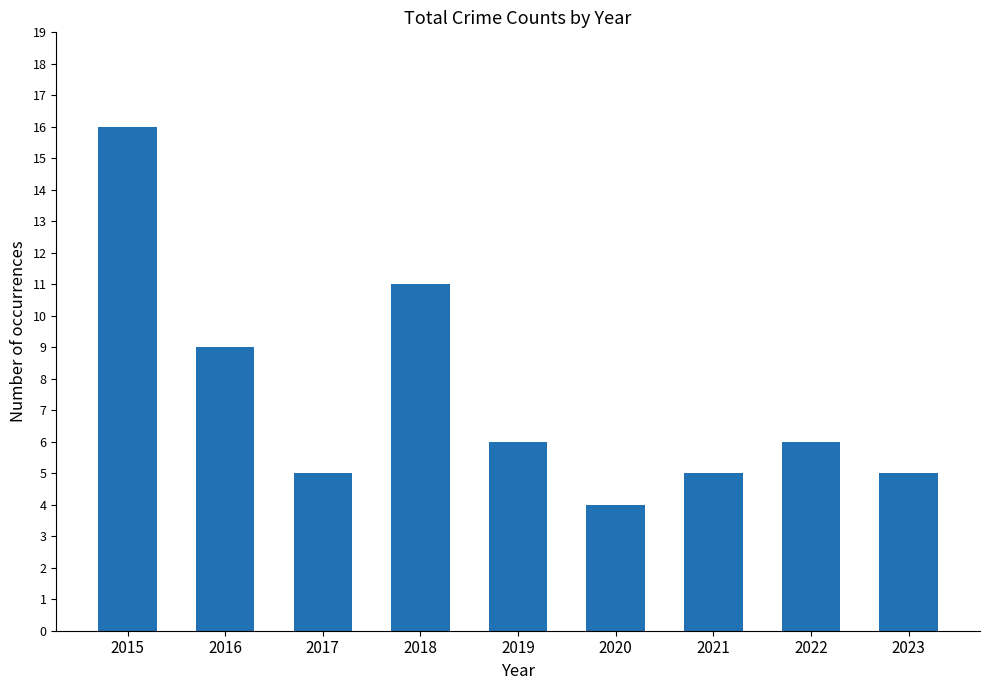

Count the number of categories in the chart.

9